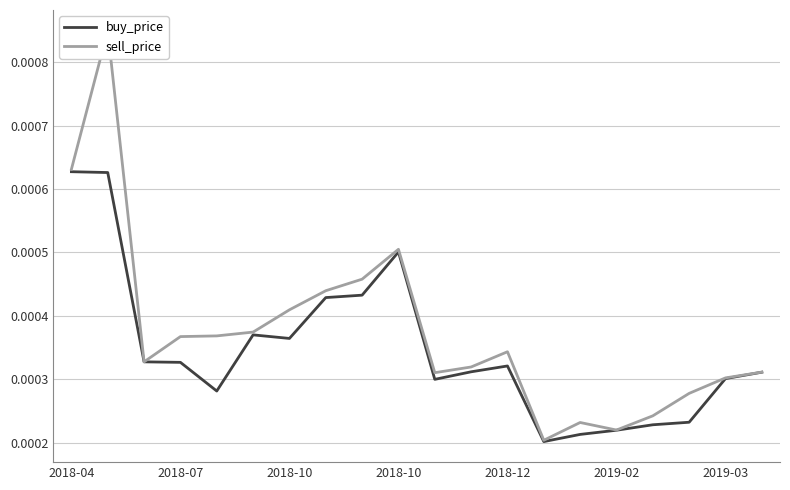

At how many categories does at least one series exceed 0?

20